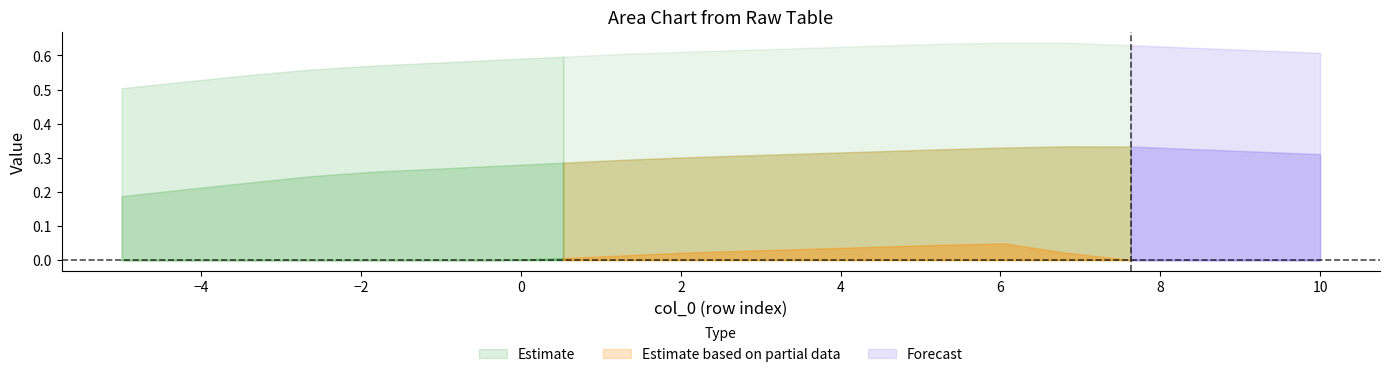

How many lines are shown in the chart?

3